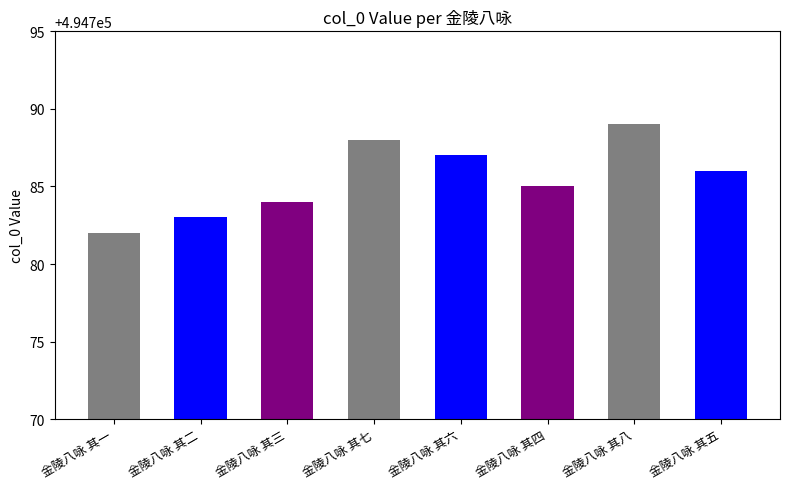

Which has a higher value, 金陵八咏 其五 or 金陵八咏 其八?

金陵八咏 其八